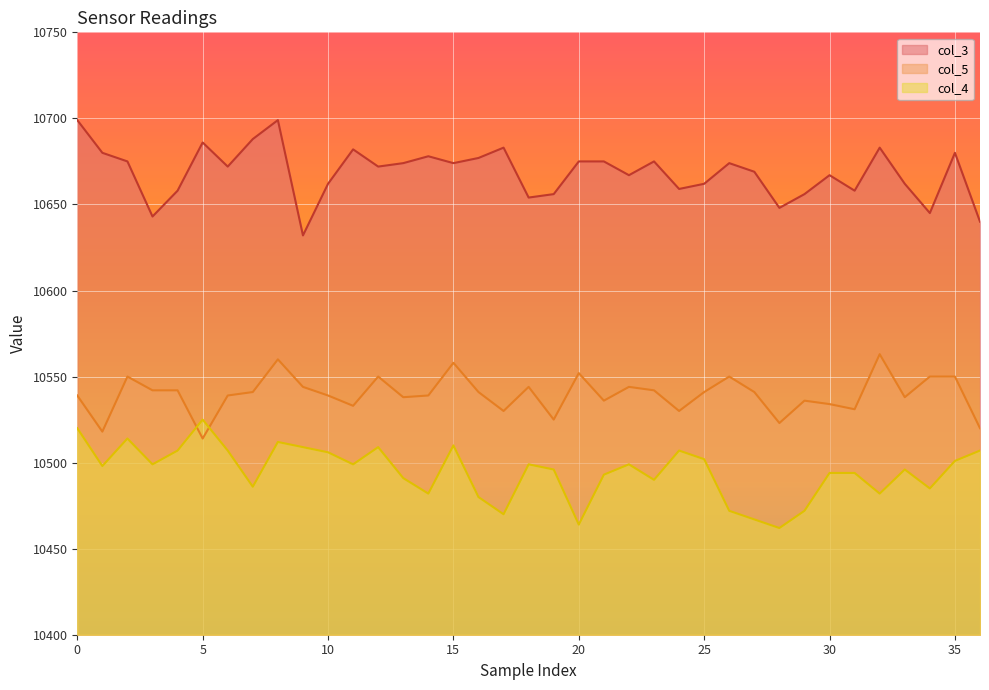

True or false: col_4 and col_5 intersect in this chart.

True